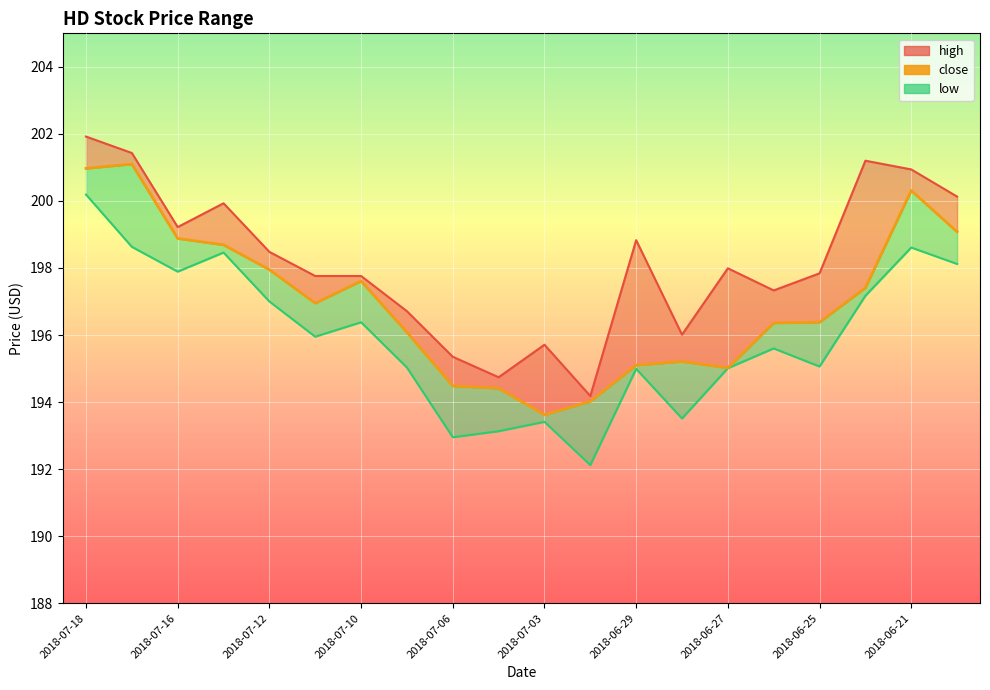

What is the change in value from 2018-07-18 to 2018-06-27?

-5.9